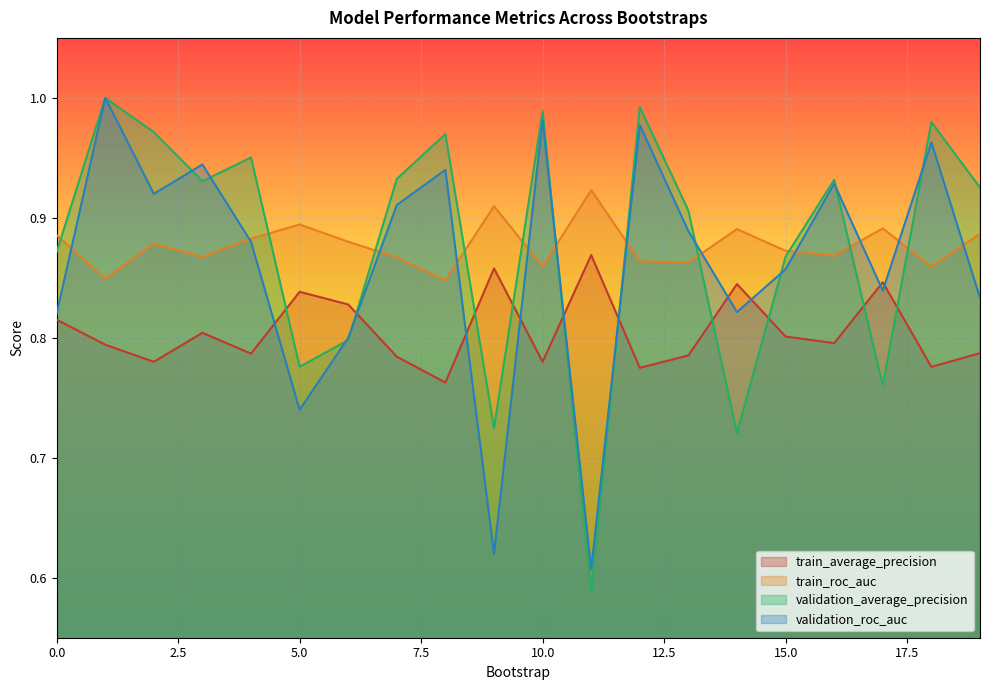

Rank the categories by validation_average_precision value from lowest to highest.

11, 14, 9, 17, 5, 6, 15, 0, 13, 19, 3, 16, 7, 4, 8, 2, 18, 10, 12, 1